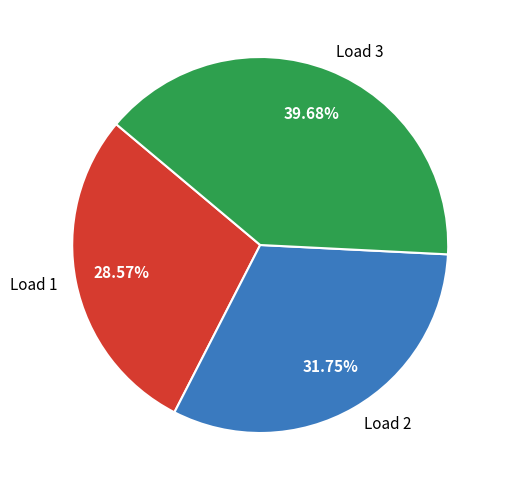

How many segments does this pie chart have?

3